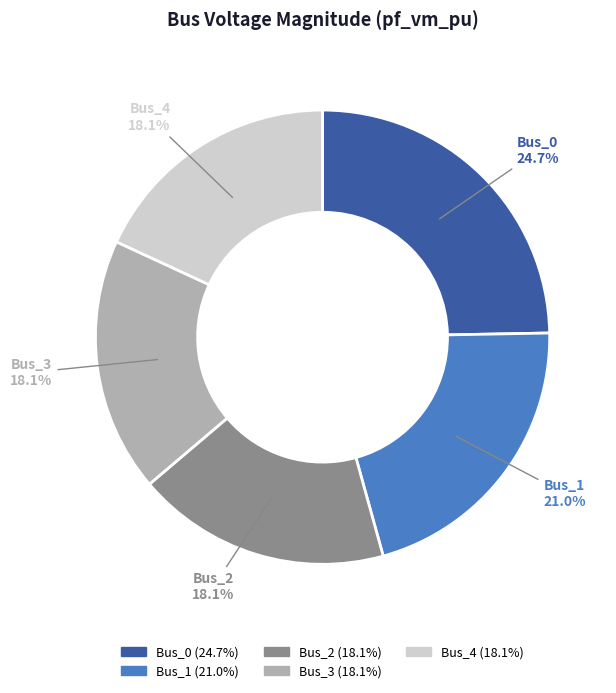

Do Bus_4 and Bus_2 together represent more than half of the pie?

No